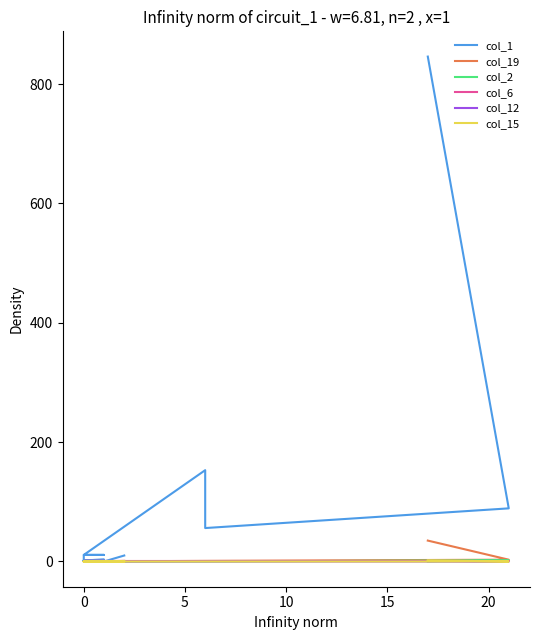

Which series has the widest spread of values?

col_1